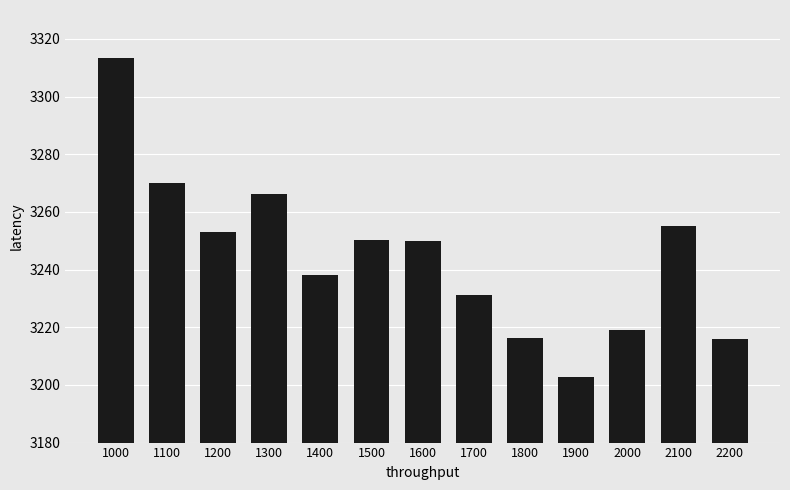

What is the greatest value displayed?

3313.5